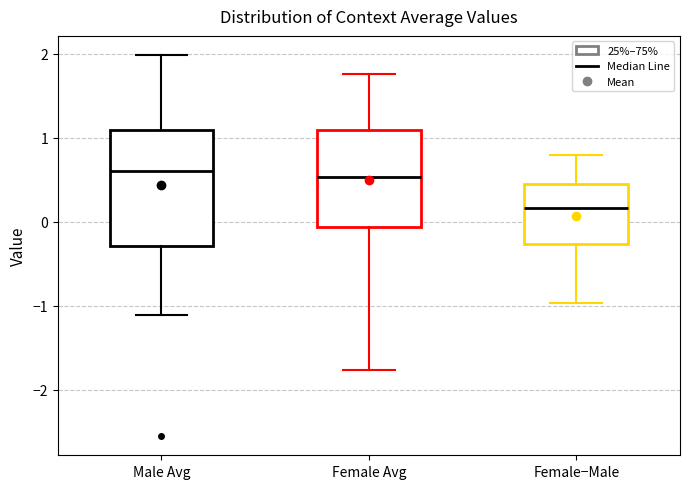

Where is the upper edge of the box for Female Avg on the y-axis? The values are not printed on the chart, so give them approximately, as read against the axis.

1.1